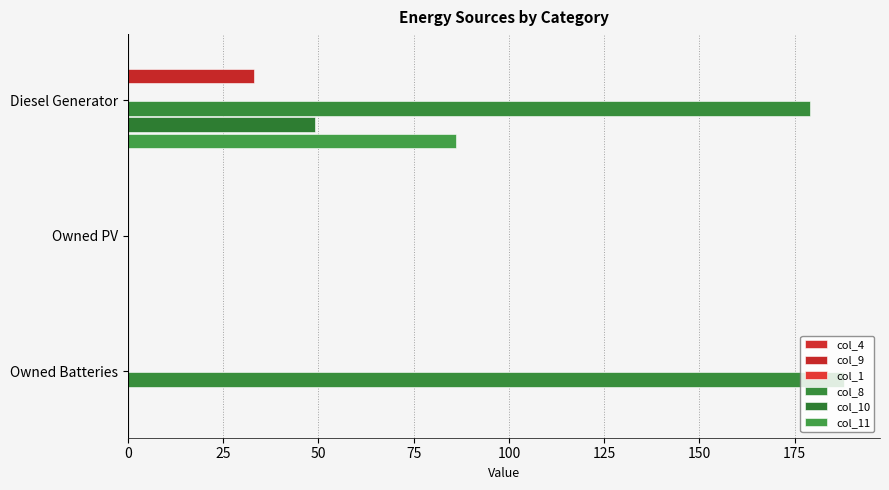

How many data points does each series have?

3